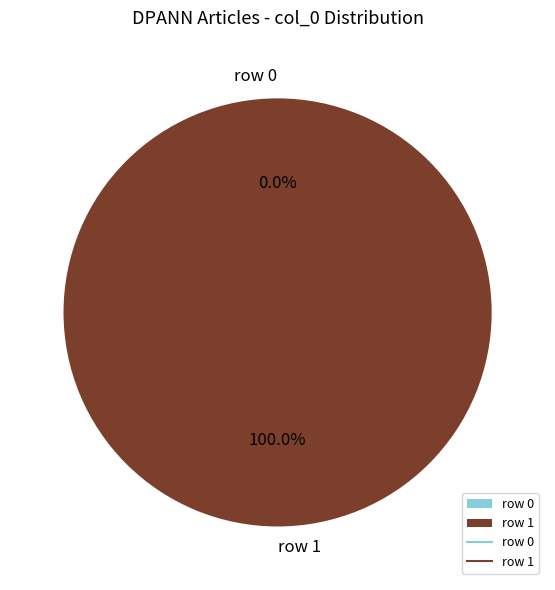

Which category accounts for the majority?

row 1